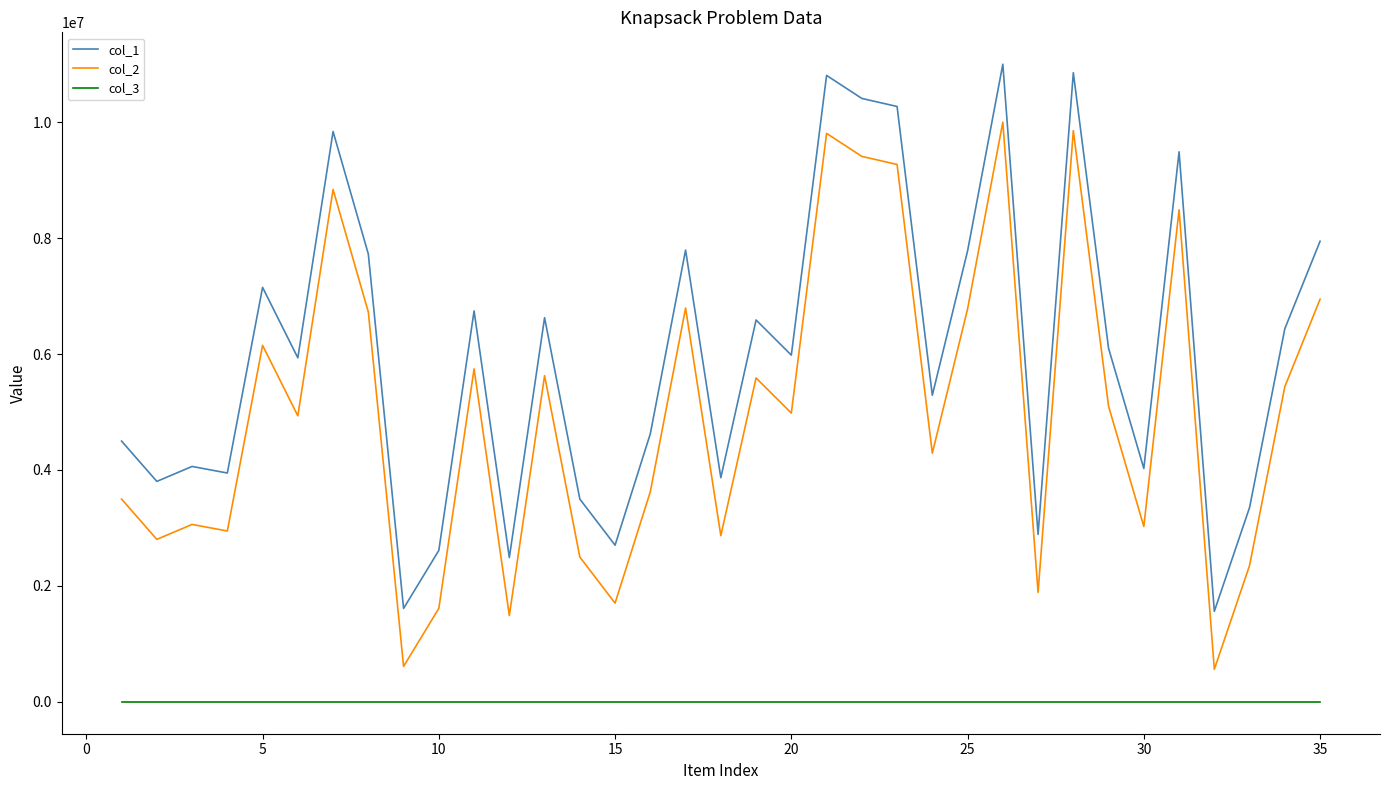

True or false: col_1 and col_3 cross at least once.

False